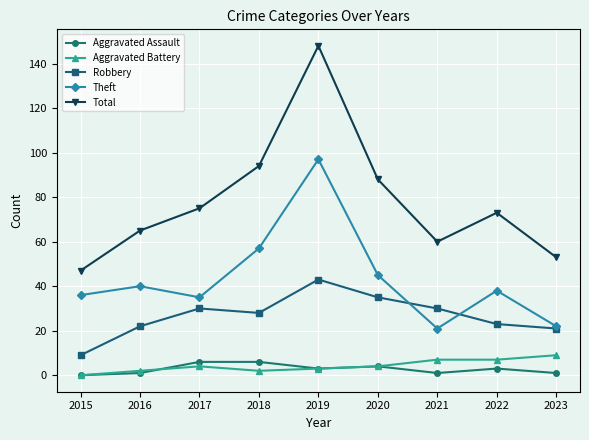

Which category has the lowest value in the Total series?

2015